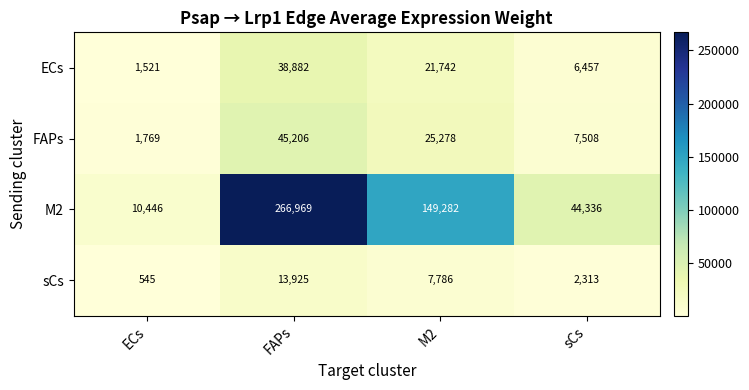

True or false: FAPs has a value of 1769 at ECs.

True